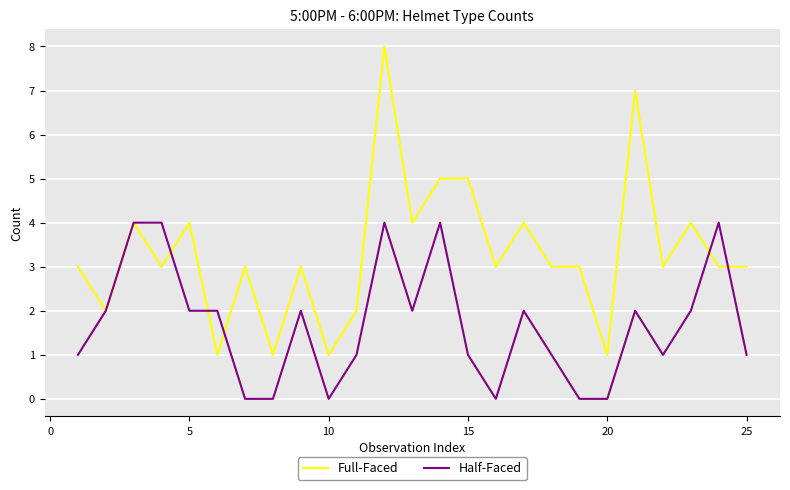

Which series has the largest range (max minus min)?

Full-Faced